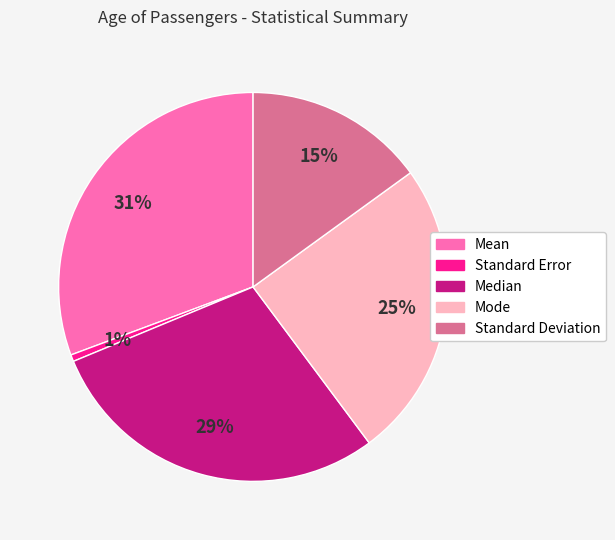

How many slices are in this pie chart?

5